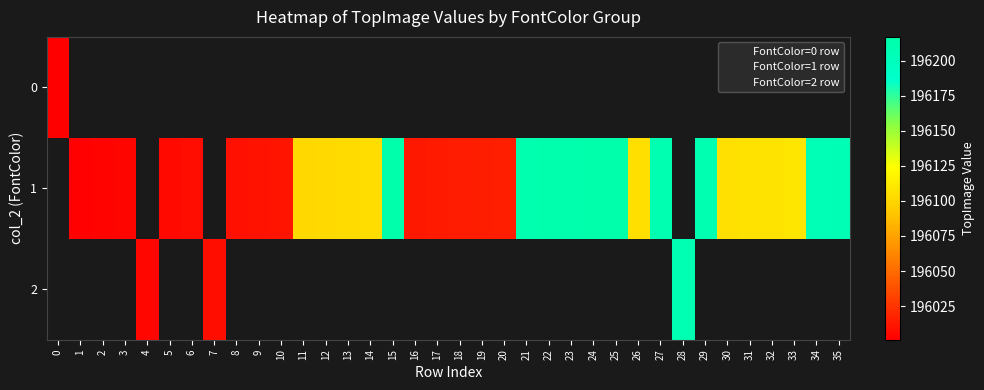

How many distinct data groups are displayed?

3